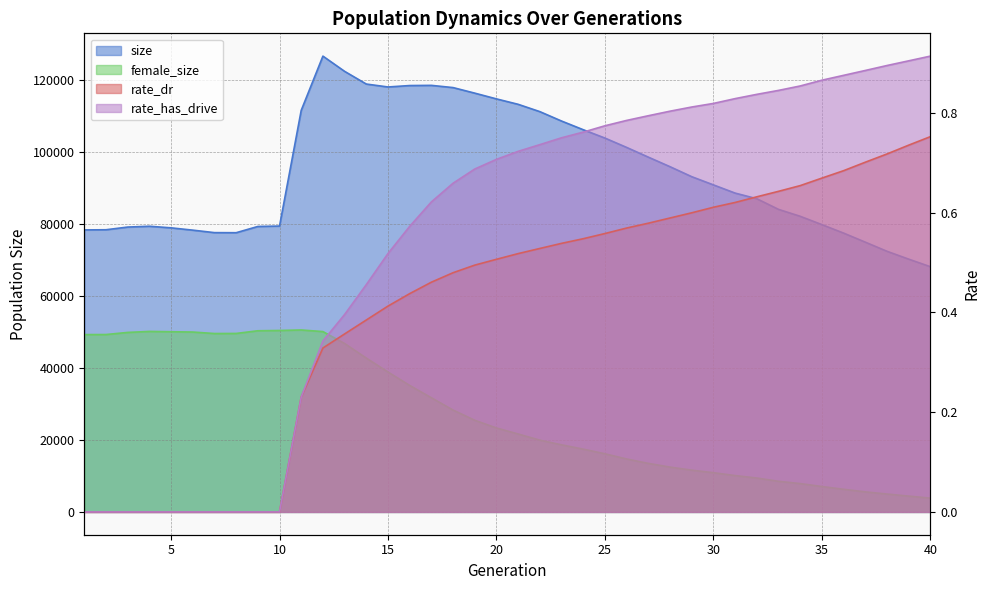

List the labels in order of female_size value, largest first.

11, 10, 9, 4, 12, 5, 6, 3, 8, 7, 2, 1, 13, 14, 15, 16, 17, 18, 19, 20, 21, 22, 23, 24, 25, 26, 27, 28, 29, 30, 31, 32, 33, 34, 35, 36, 37, 38, 39, 40